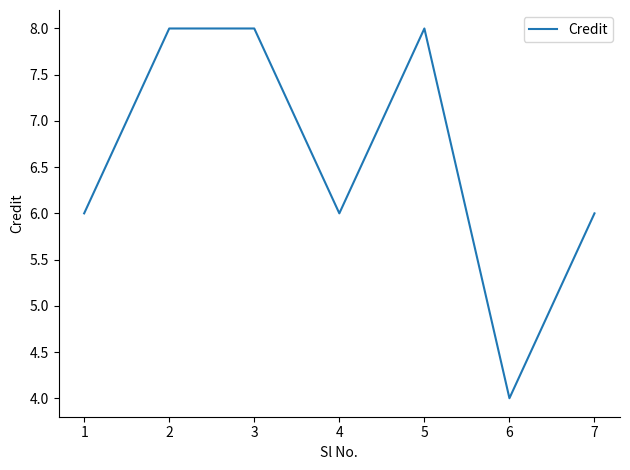

True or false: there are more than 2 points higher than both neighbors.

False